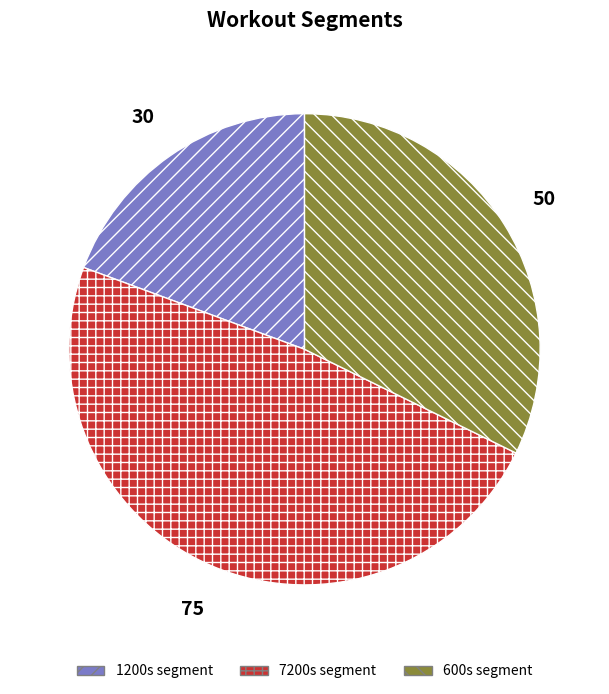

Does any single category account for the majority?

No